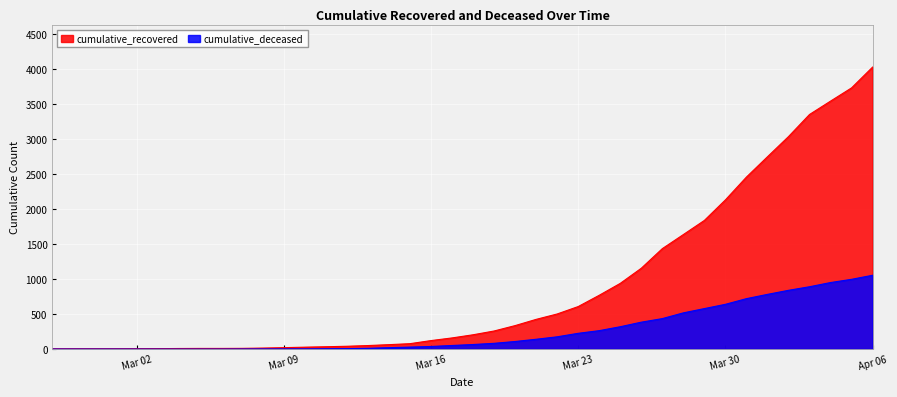

What position from the right is 2020-03-11?

27